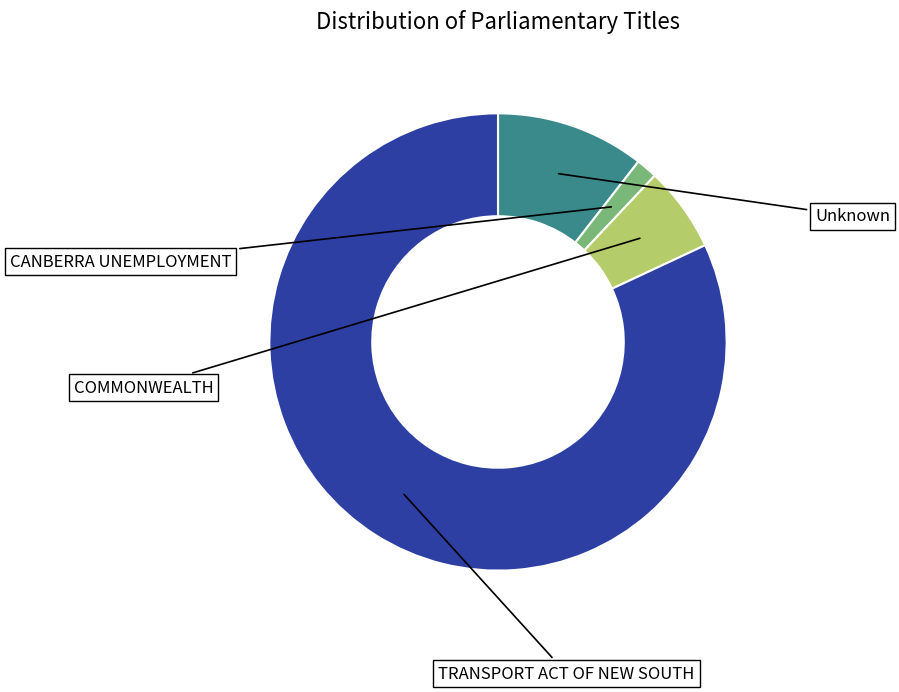

To the nearest percent, what percentage of the pie is COMMONWEALTH?

6%